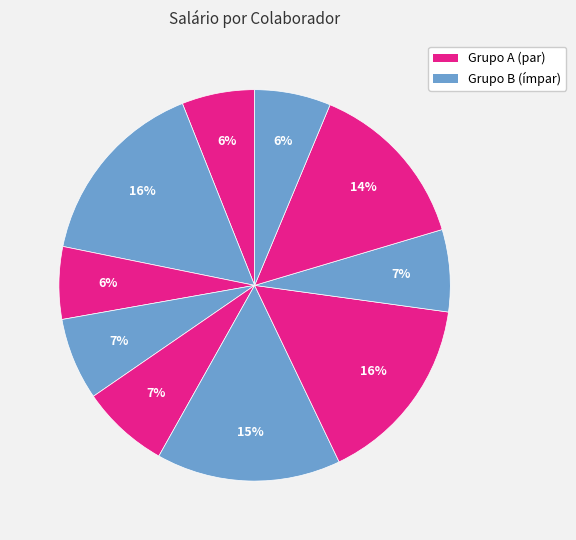

How many slices are in this pie chart?

10